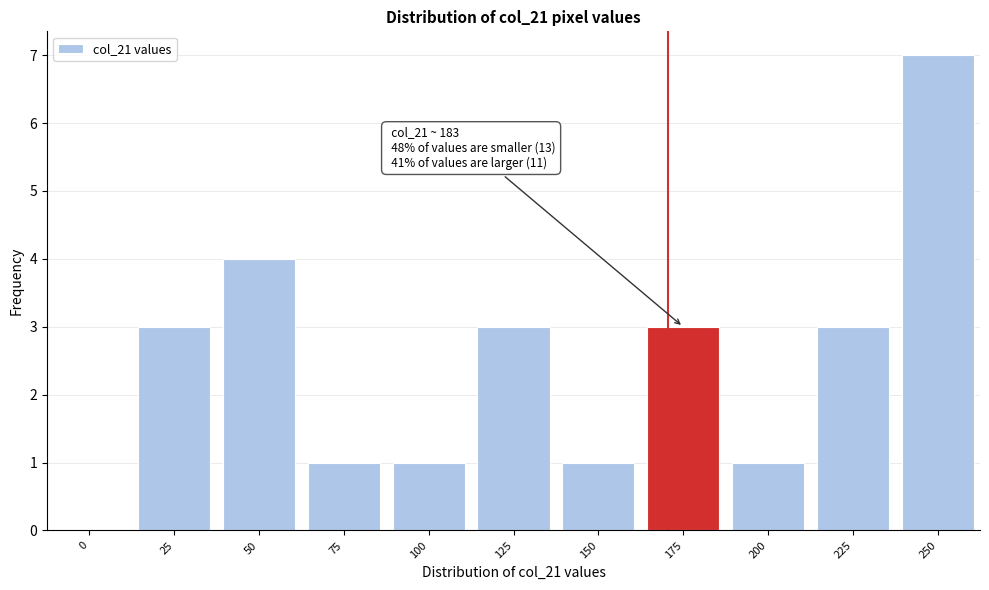

Reading right to left, transcribe all the data shown in this chart.

250=7	225=3	200=1	175=3	150=1	125=3	100=1	75=1	50=4	25=3	0=0